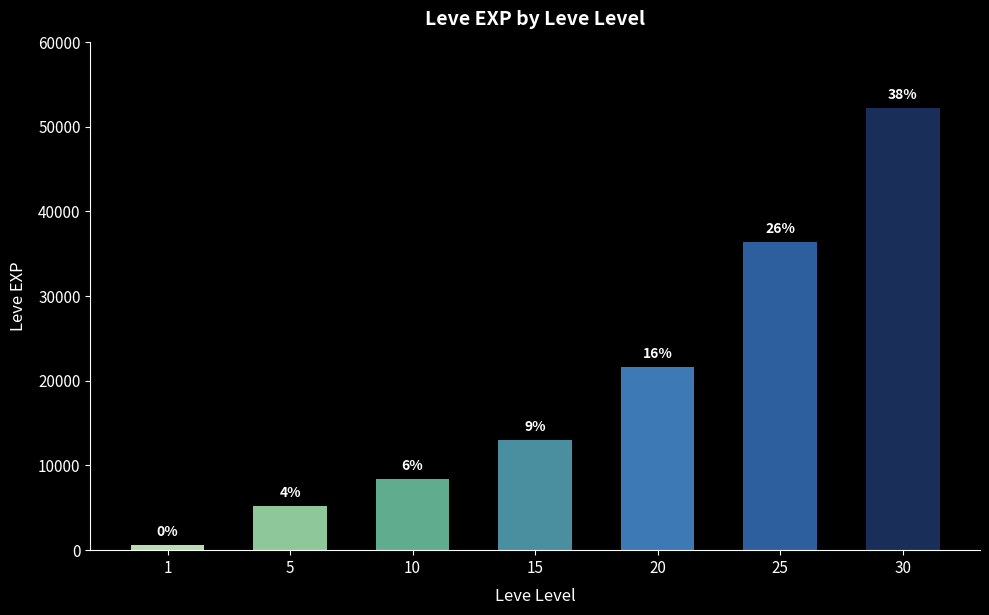

How many bars are there in total?

7